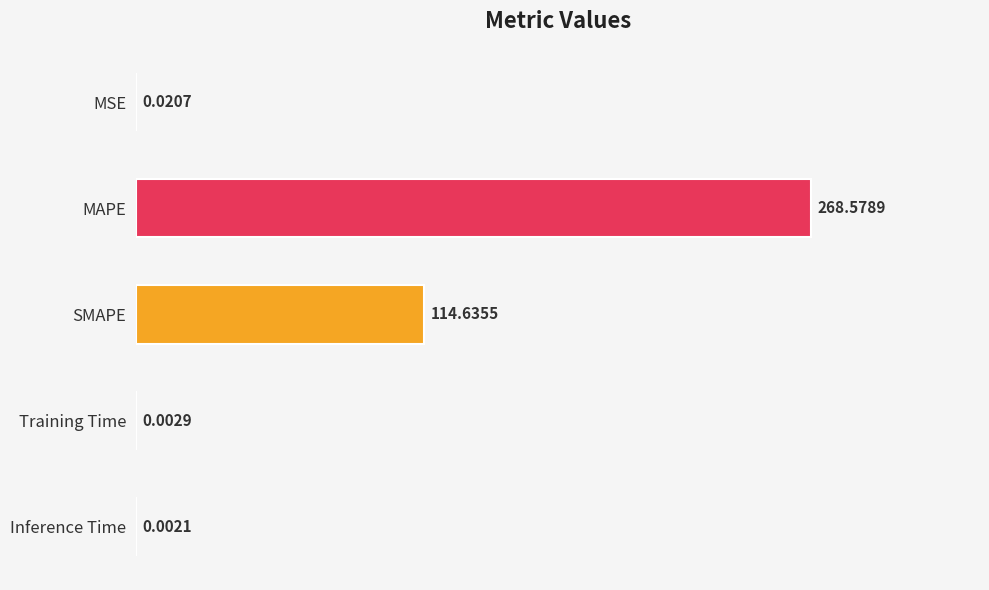

Which label corresponds to the largest value in the chart?

MAPE